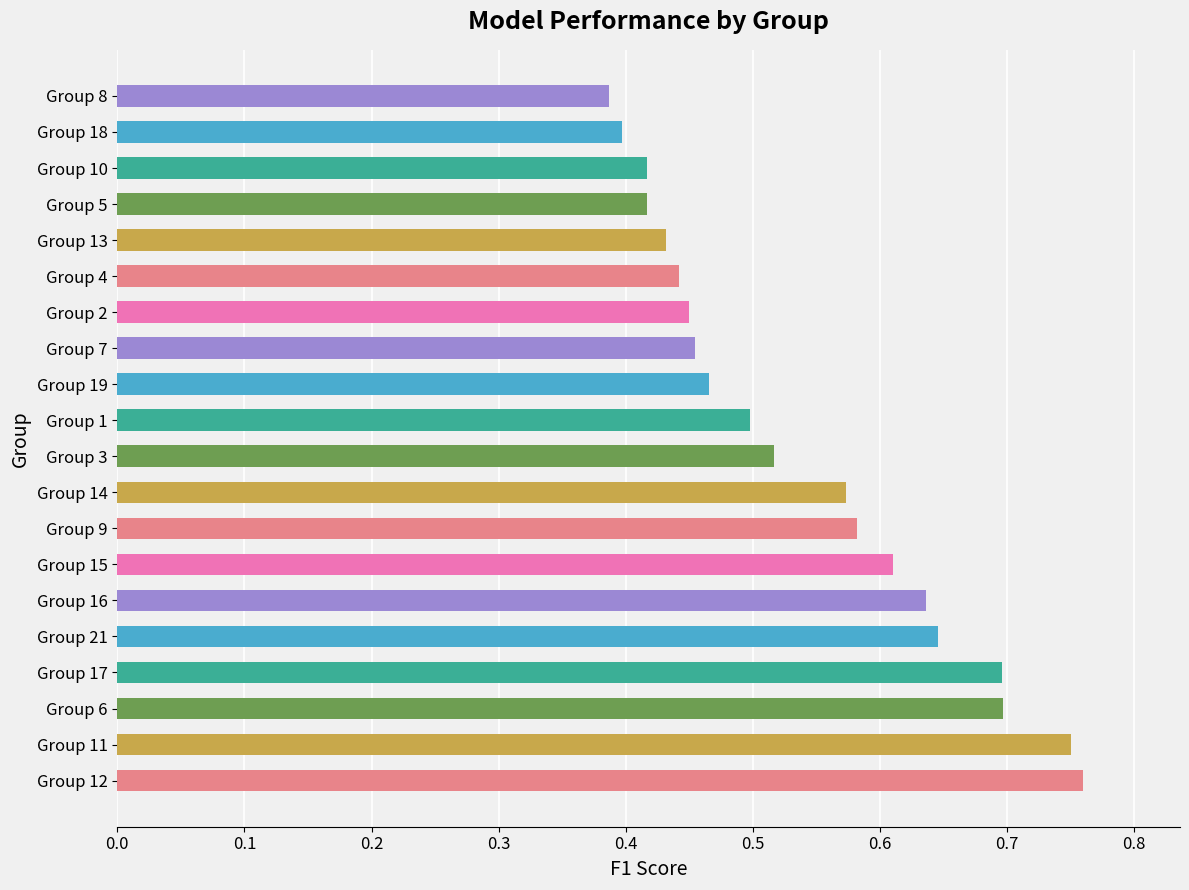

Where is the data nearest to the value 0?

Group 8